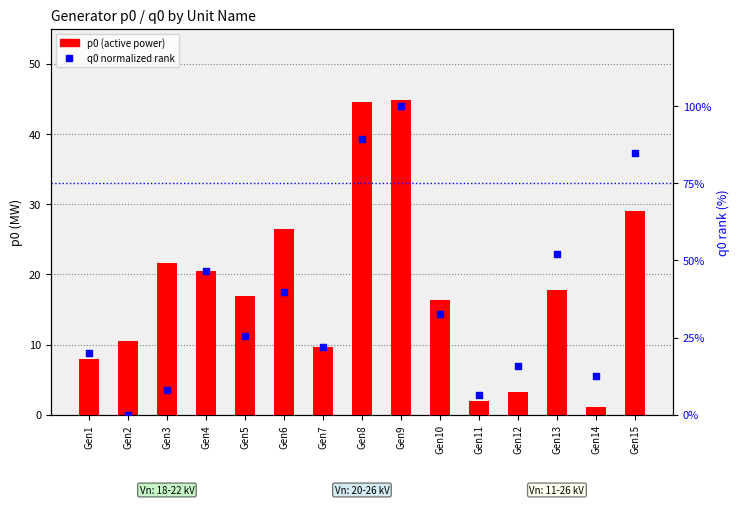

Which series has the widest spread of Y values?

q0 (normalized)